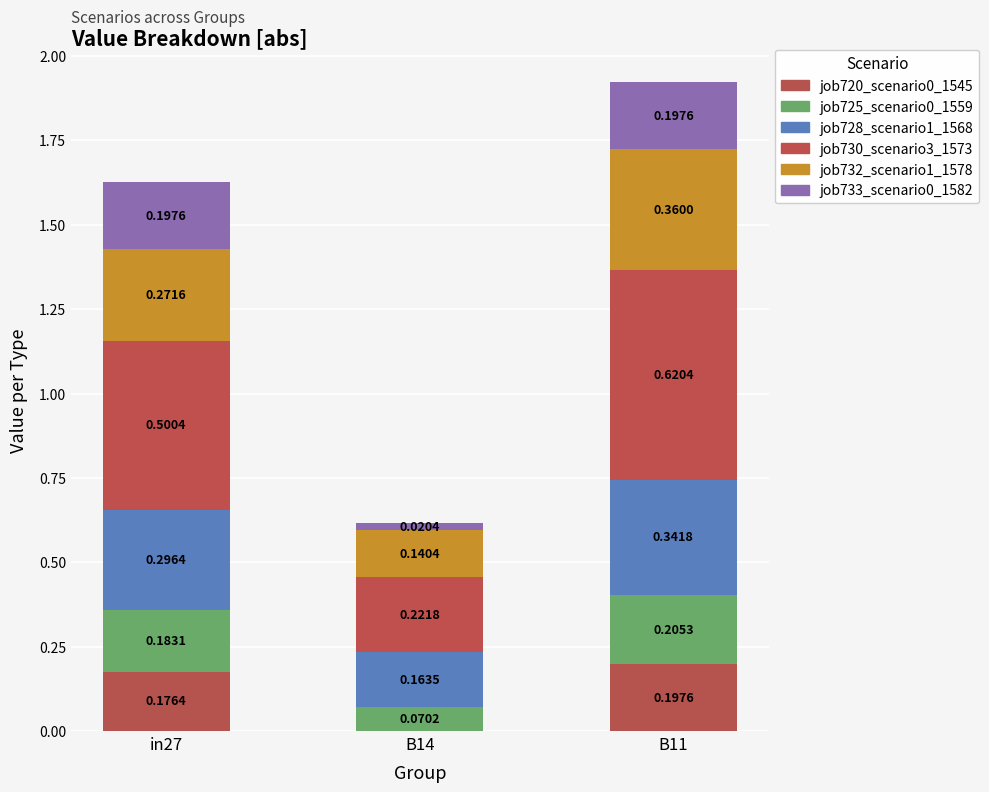

What is the total value across all series at B14?

0.6